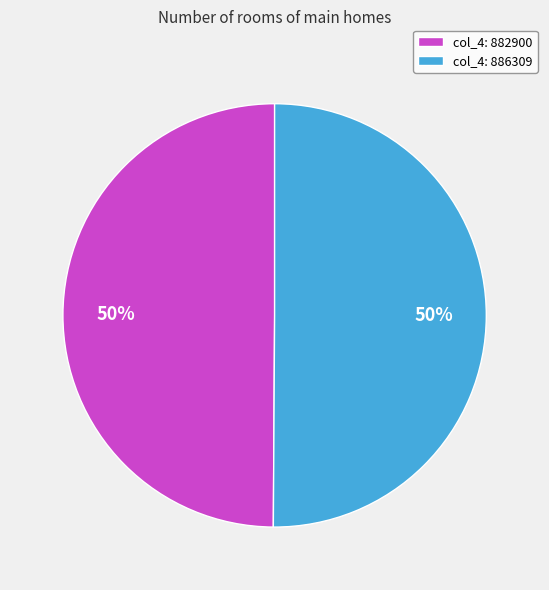

What percentage is the col_4: 882900 slice, to the nearest percent?

50%